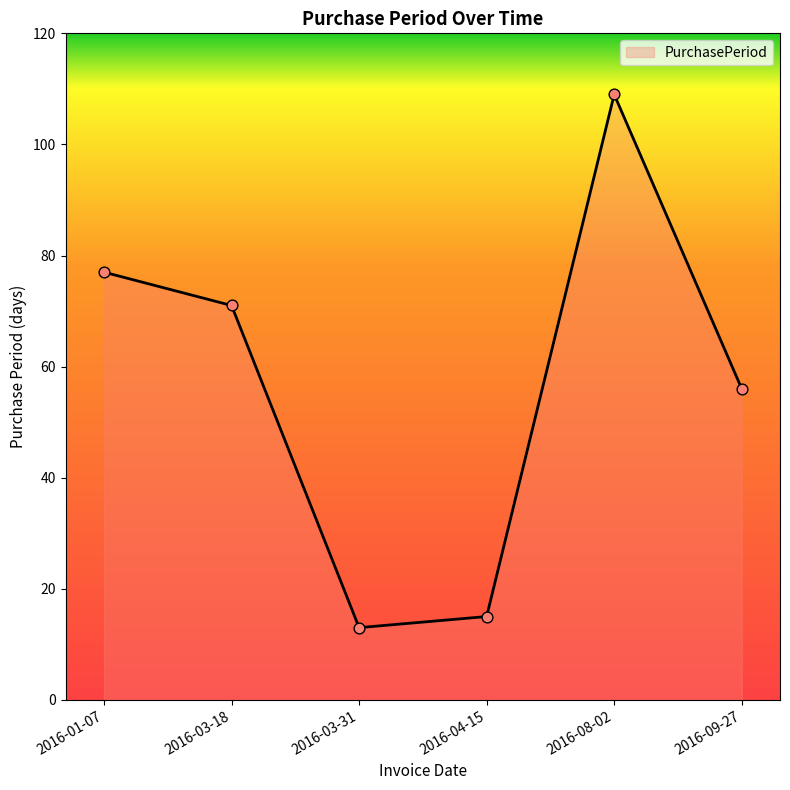

Between 2016-09-27 and 2016-04-15, which is larger?

2016-09-27